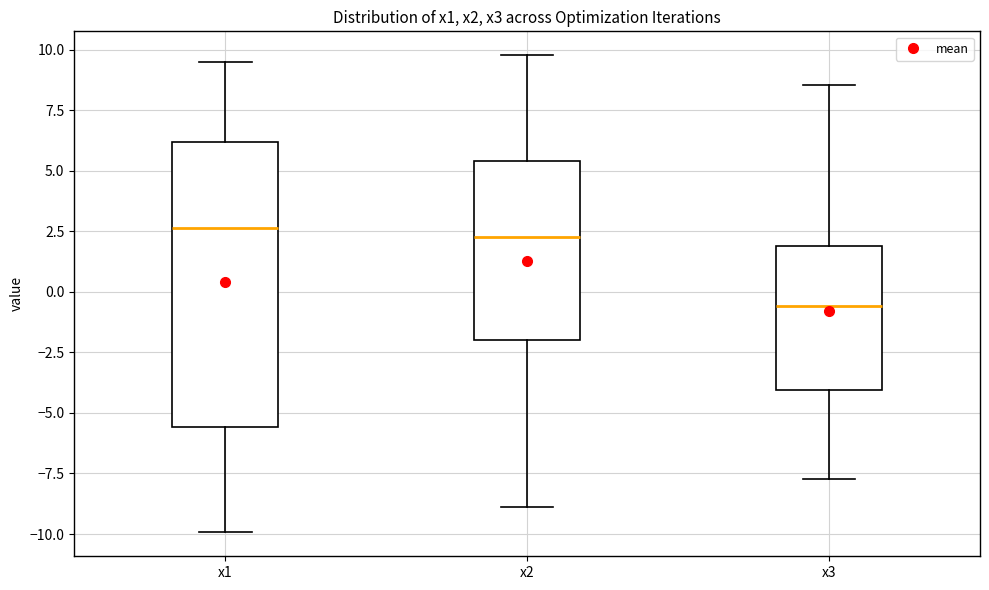

Where is the upper edge of the box for x2 on the y-axis? The values are not printed on the chart, so give them approximately, as read against the axis.

5.5